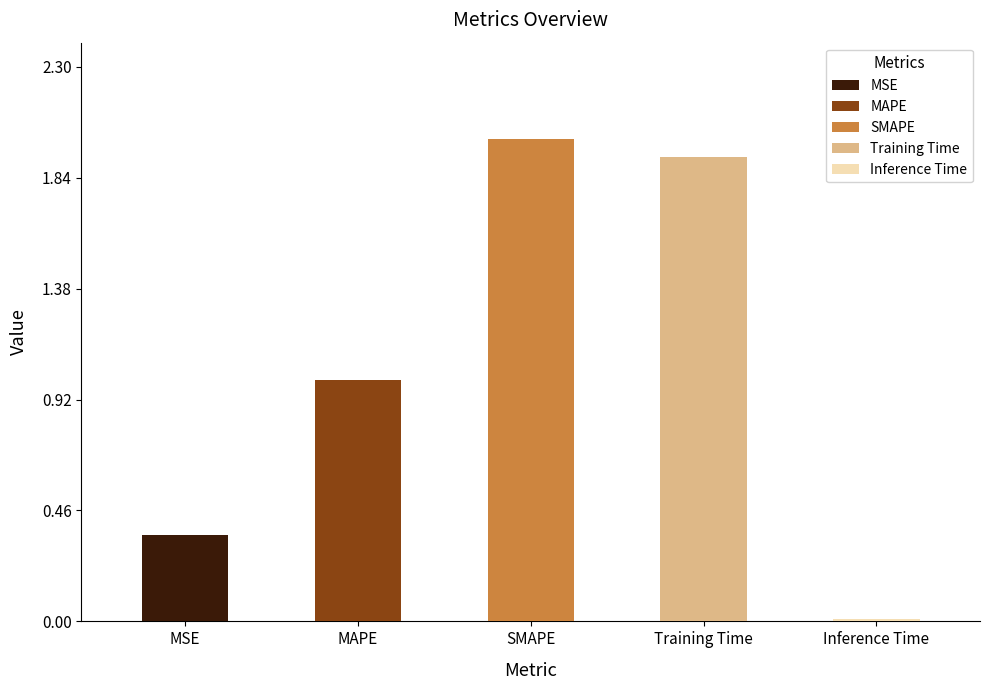

What is the sum of the values at Training Time and SMAPE?

3.9